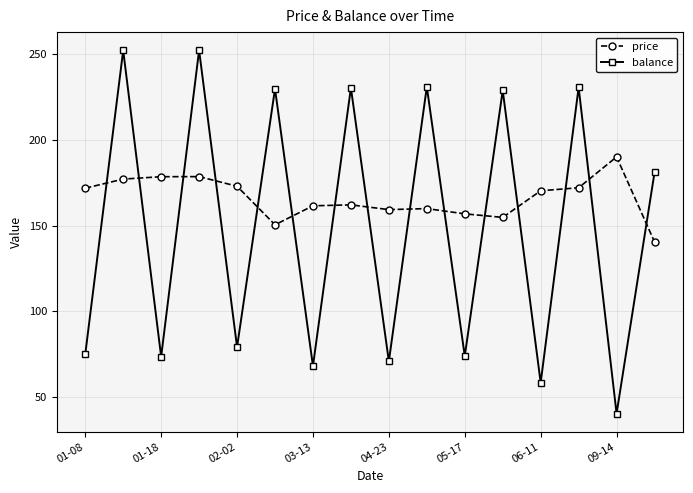

At how many categories does at least one series exceed 242?

2